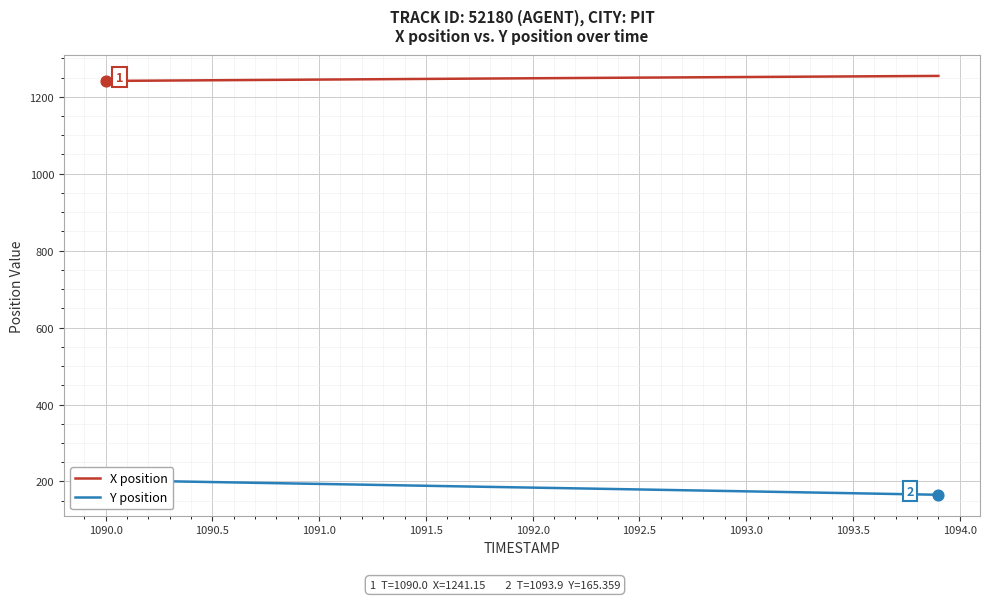

Is the value of X position at 23 greater than the value of Y position at 23?

Yes